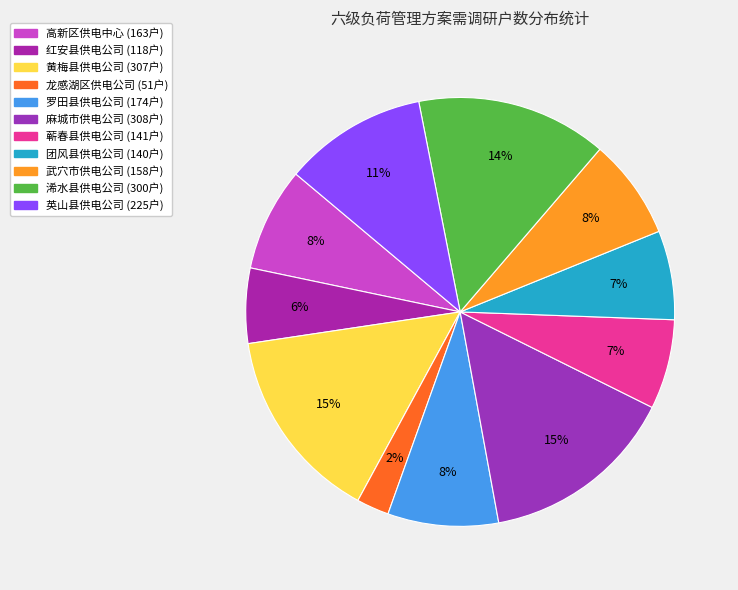

Which has a higher value, 武穴市供电公司 or 麻城市供电公司?

麻城市供电公司